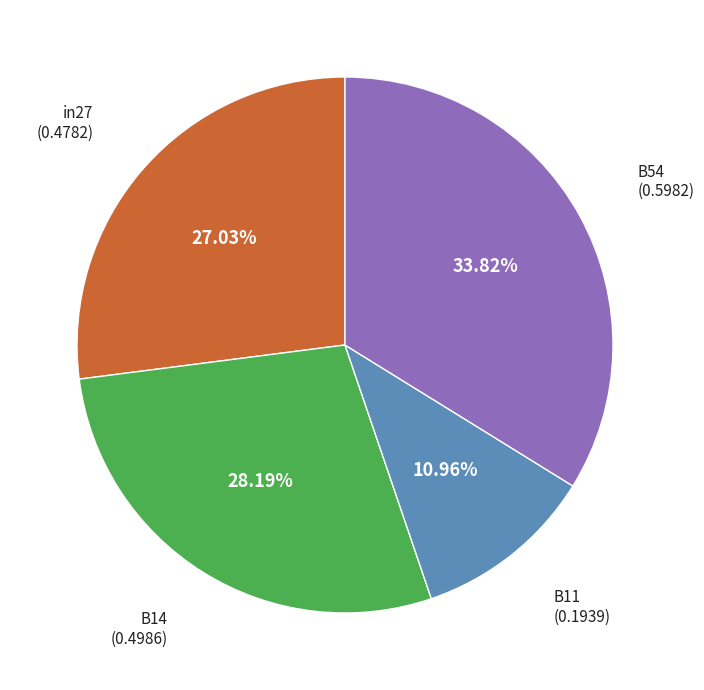

Is there any slice that represents more than half of the pie?

No